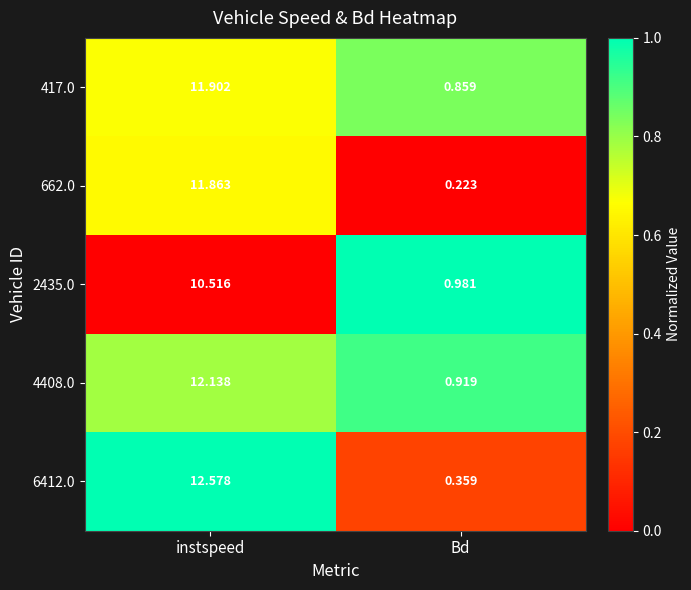

Which category has the highest value in the 662.0 series?

instspeed